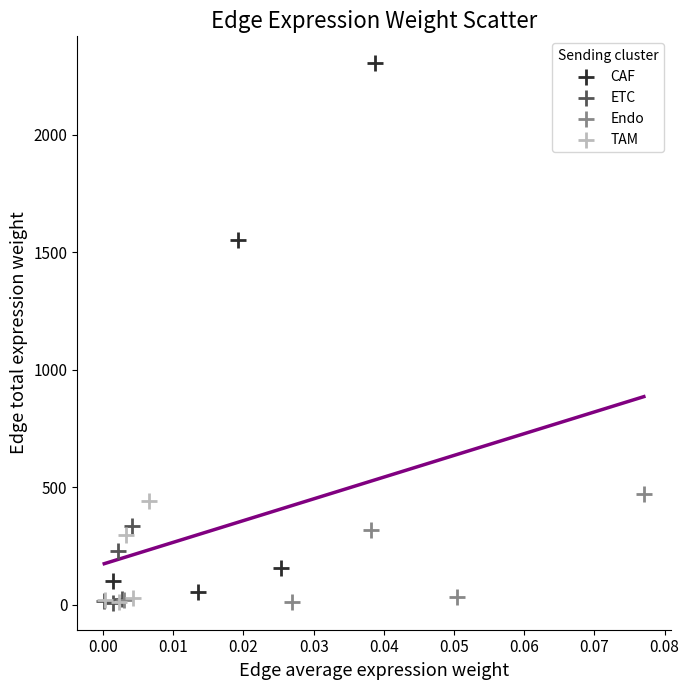

Which series has the widest spread of Y values?

CAF